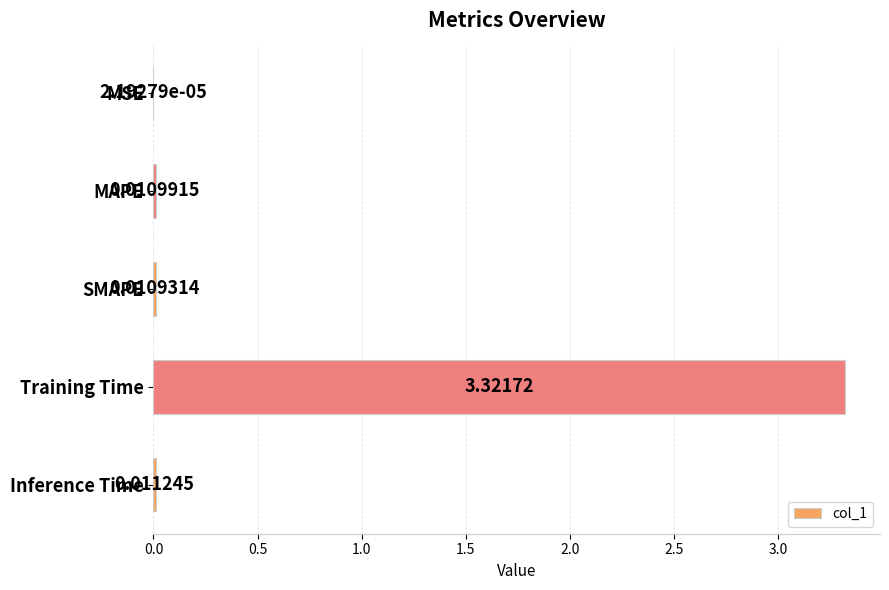

Which label corresponds to the largest value in the chart?

Training Time